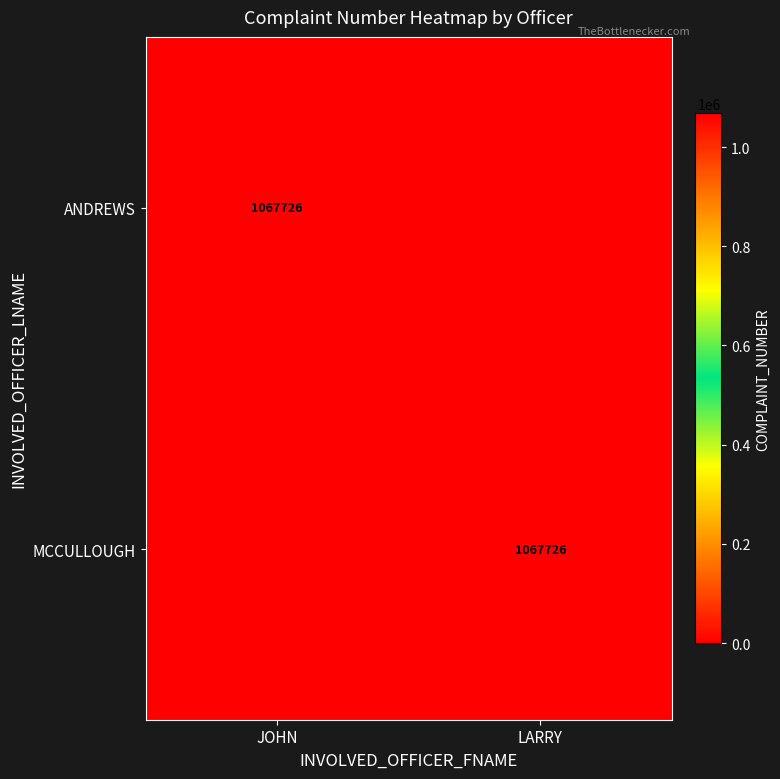

What is the total value across all series at JOHN?

1067726